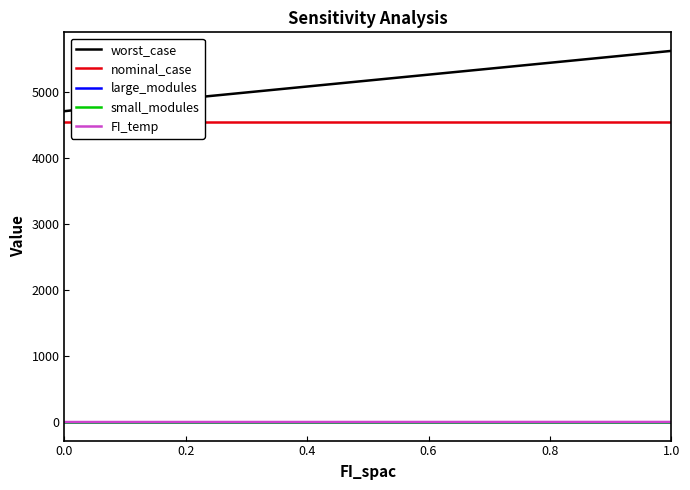

What are all the series names shown in the legend?

worst_case, nominal_case, large_modules, small_modules, FI_temp